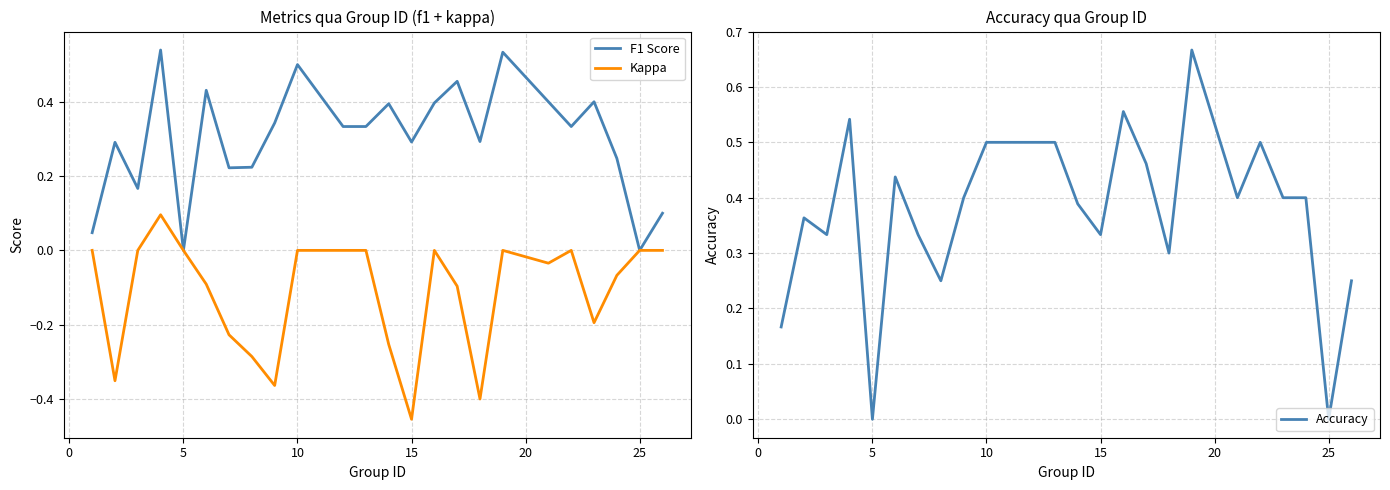

Reading right to left, transcribe all the data shown in this chart.

F1 Score: 0.1	0.0	0.2	0.4	0.3	0.4	0.5	0.3	0.5	0.4	0.3	0.4	0.3	0.3	0.5	0.3	0.2	0.2	0.4	0.0	0.5	0.2	0.3	0.0
Kappa: 0.0	0.0	-0.1	-0.2	0.0	-0.0	0.0	-0.4	-0.1	0.0	-0.5	-0.3	0.0	0.0	0.0	-0.4	-0.3	-0.2	-0.1	0.0	0.1	0.0	-0.4	0.0
Accuracy: 0.2	0.0	0.4	0.4	0.5	0.4	0.7	0.3	0.5	0.6	0.3	0.4	0.5	0.5	0.5	0.4	0.2	0.3	0.4	0.0	0.5	0.3	0.4	0.2